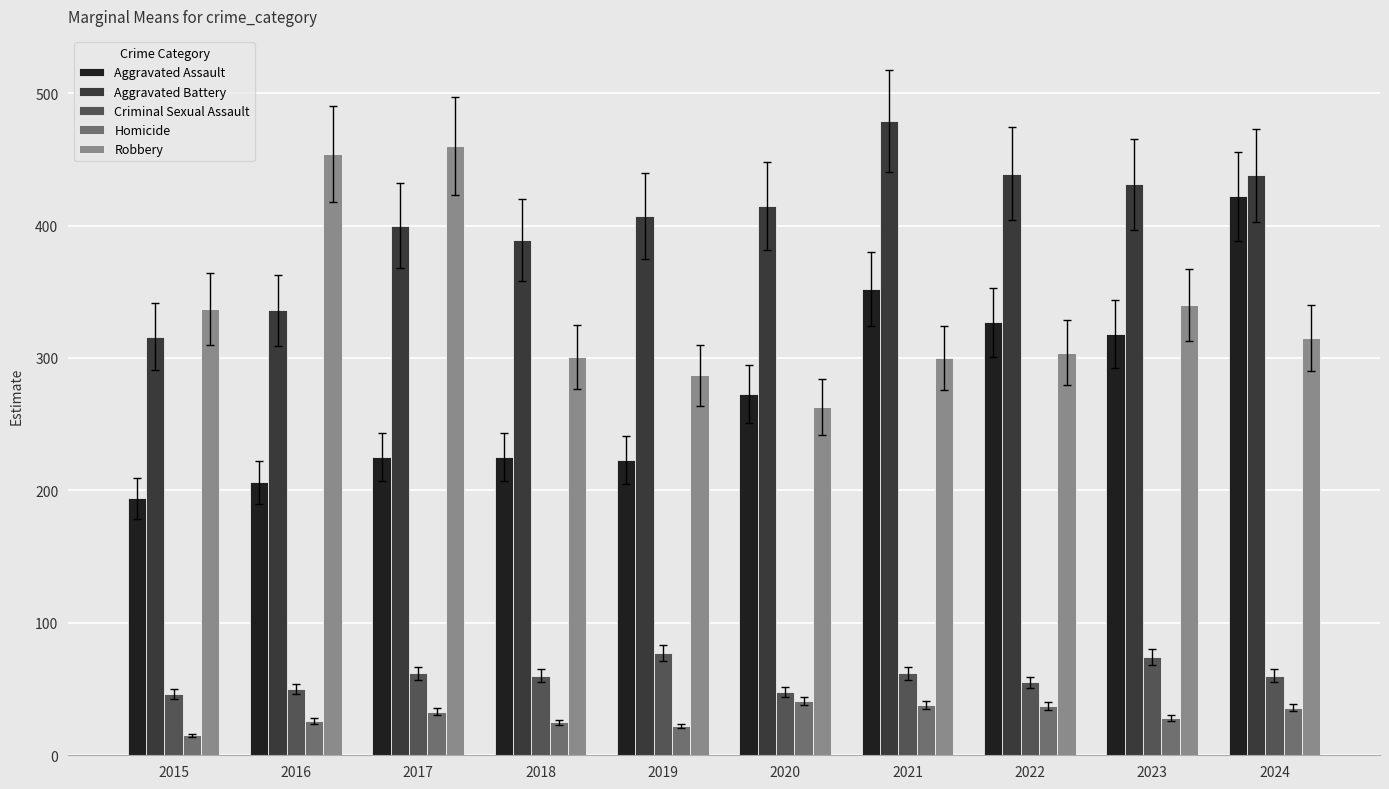

What is the greatest value displayed?

479